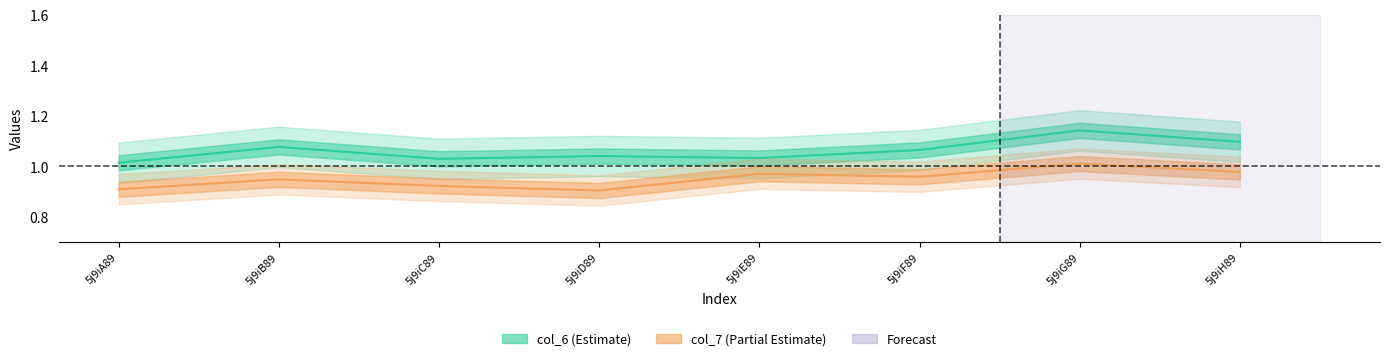

In col_6, how many points are higher than both neighbors (excluding endpoints)?

3